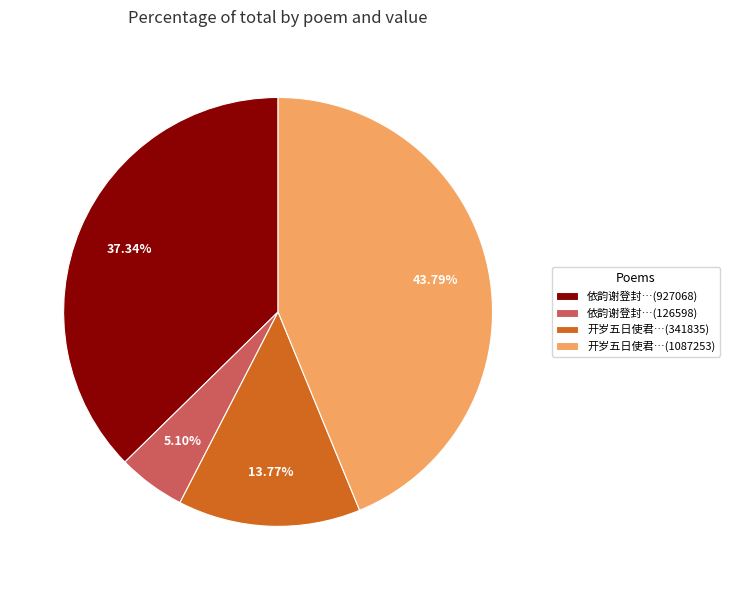

To the nearest percent, what is the difference between the largest and smallest slice percentages?

39%